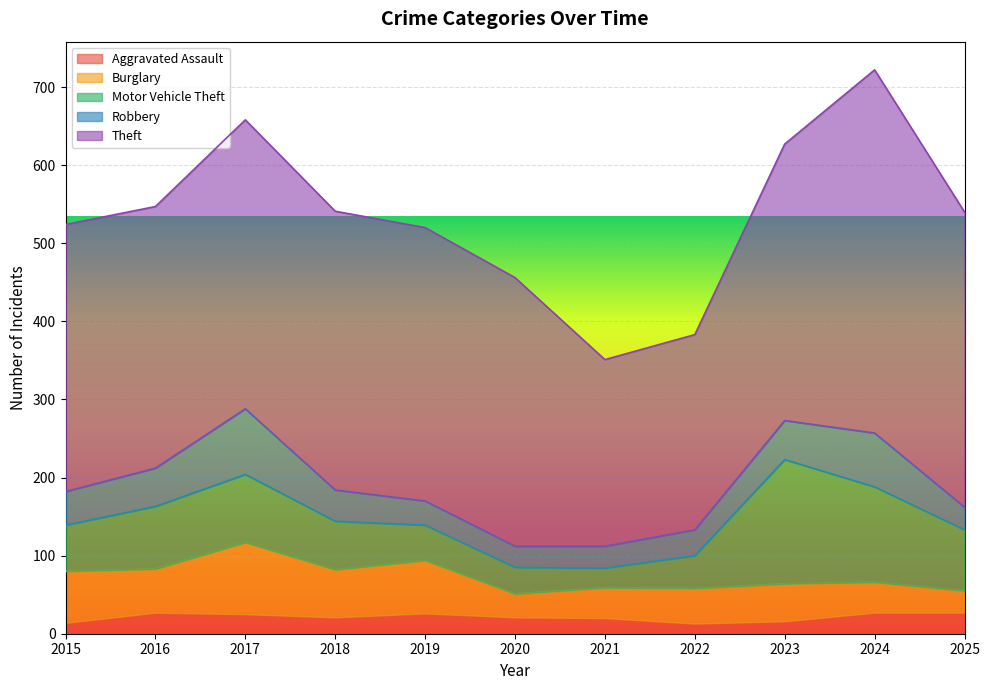

The value of Robbery at 2022 is 51. True or false?

False